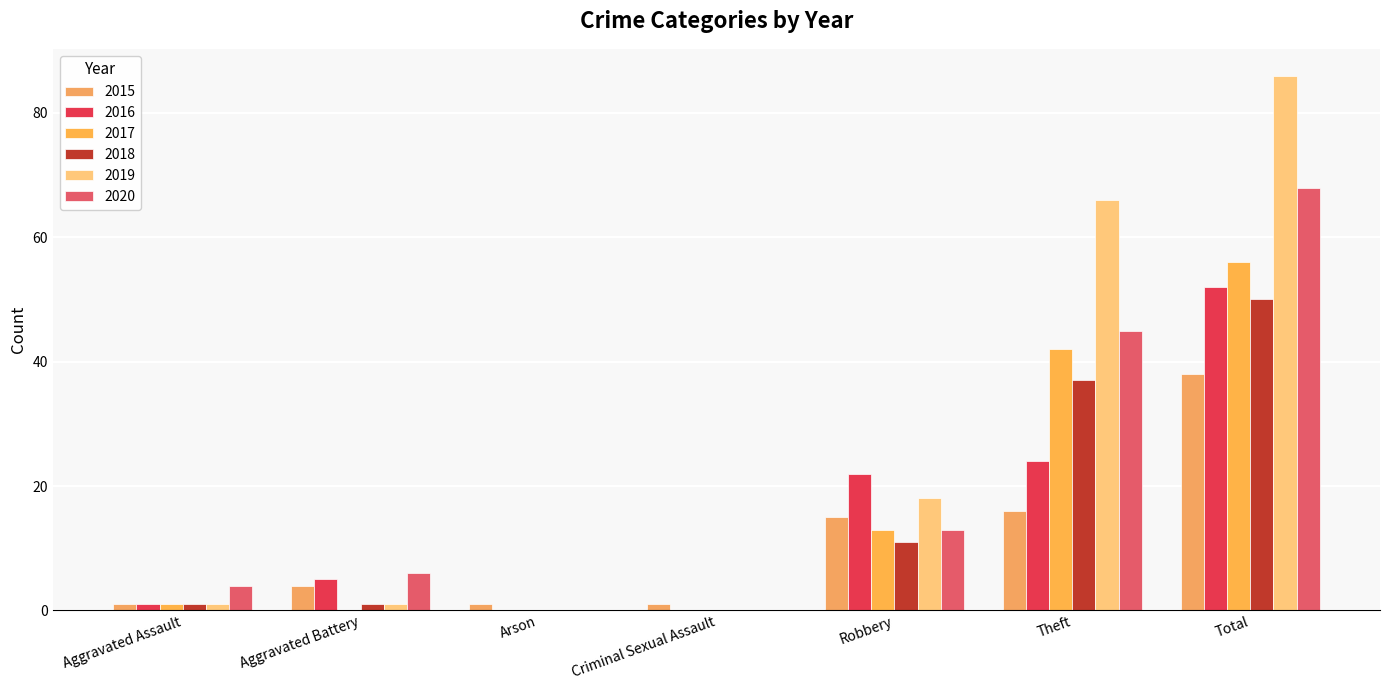

Between Aggravated Assault and Criminal Sexual Assault, which is larger?

Aggravated Assault